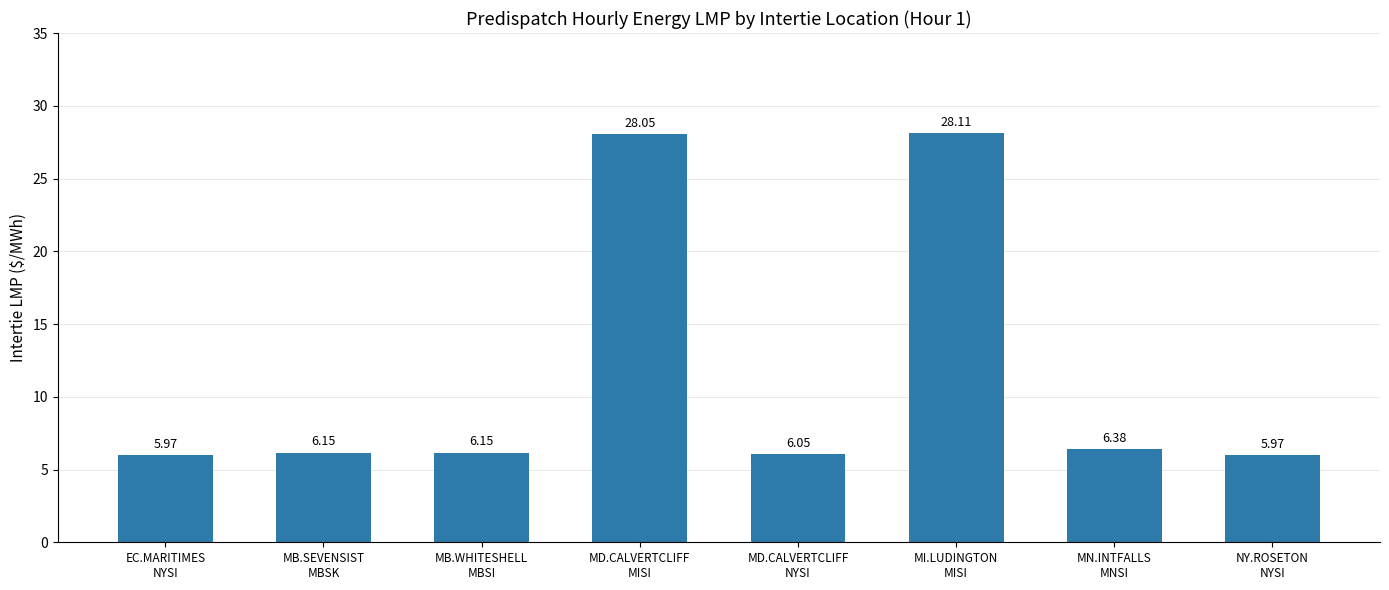

What is the average value?

11.6